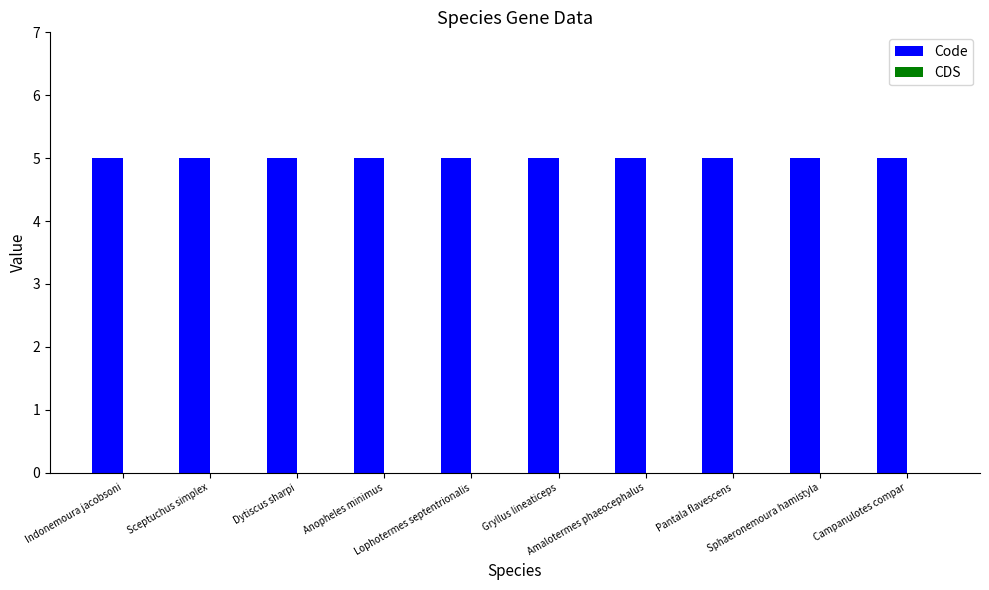

Between Sceptuchus simplex and Sphaeronemoura hamistyla, which series saw the biggest shift?

Code